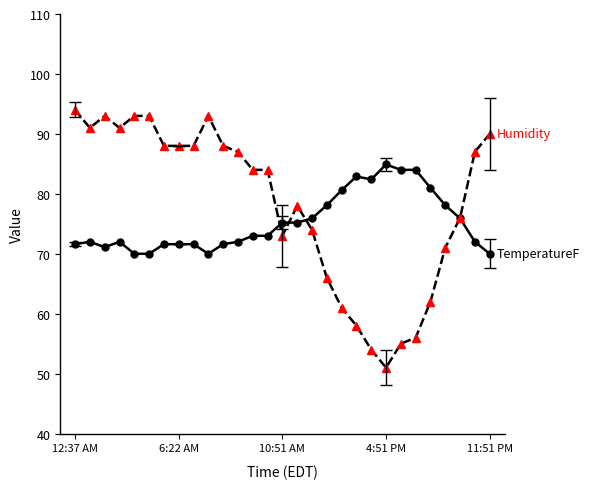

What is the smallest value displayed?

51.0